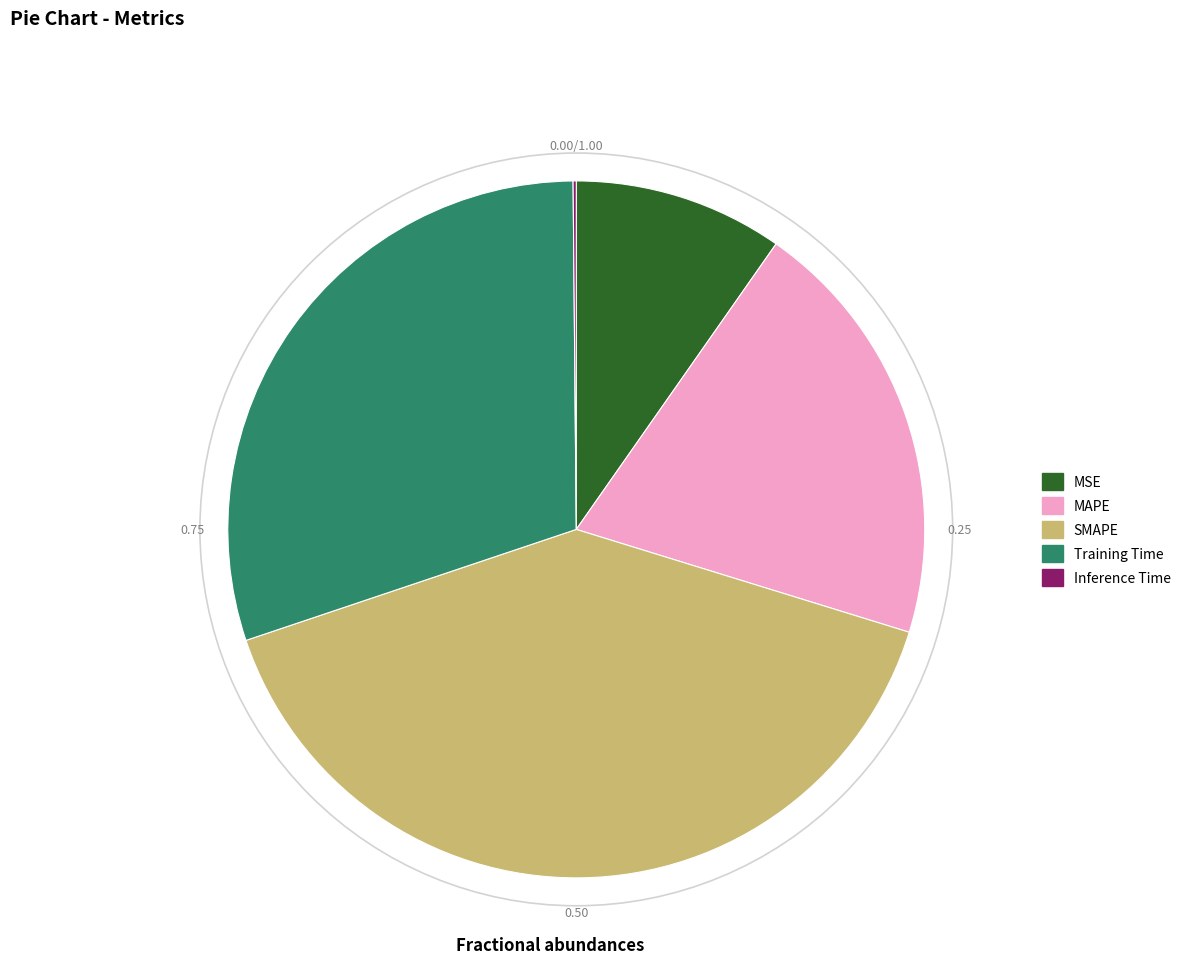

Between MAPE and MSE, which is larger?

MAPE